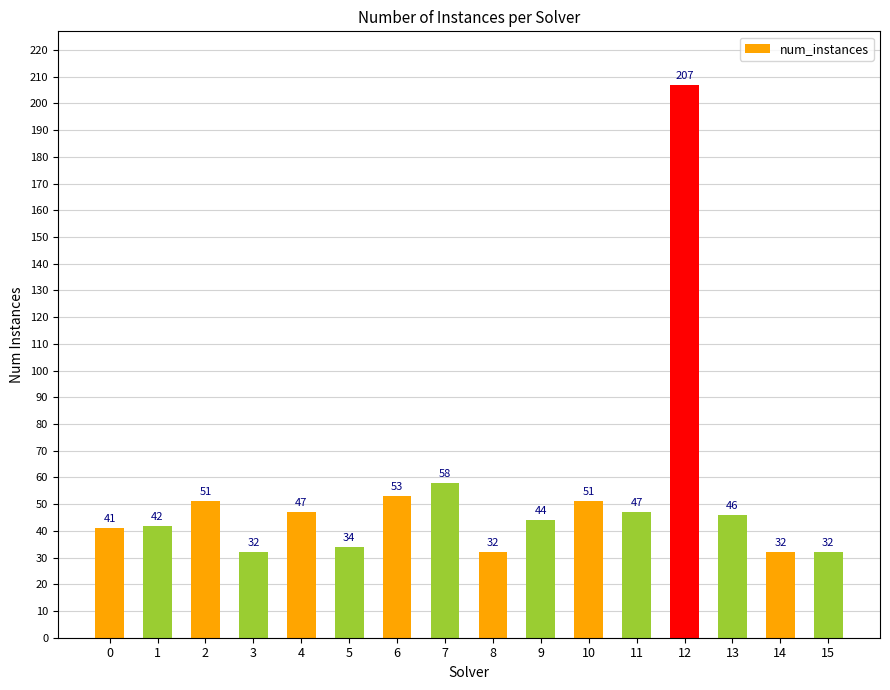

What is the difference between the maximum and minimum values?

175